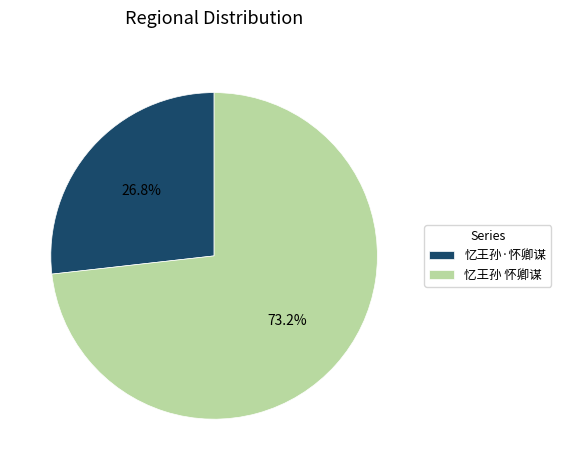

Is the sum of 忆王孙·怀卿谋 and 忆王孙 怀卿谋 greater than half?

Yes